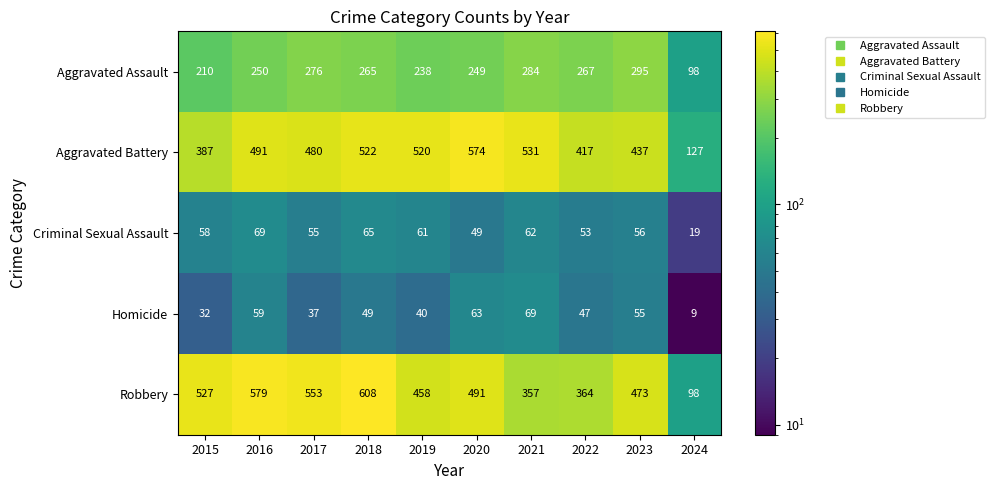

Which label corresponds to the smallest value in the chart?

2024